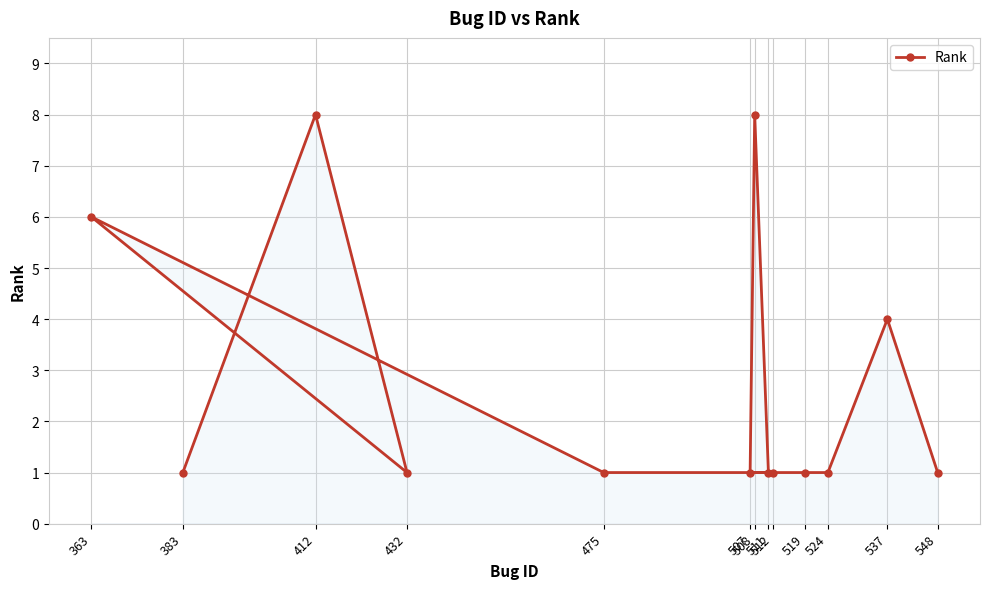

Where is the first local minimum?

432